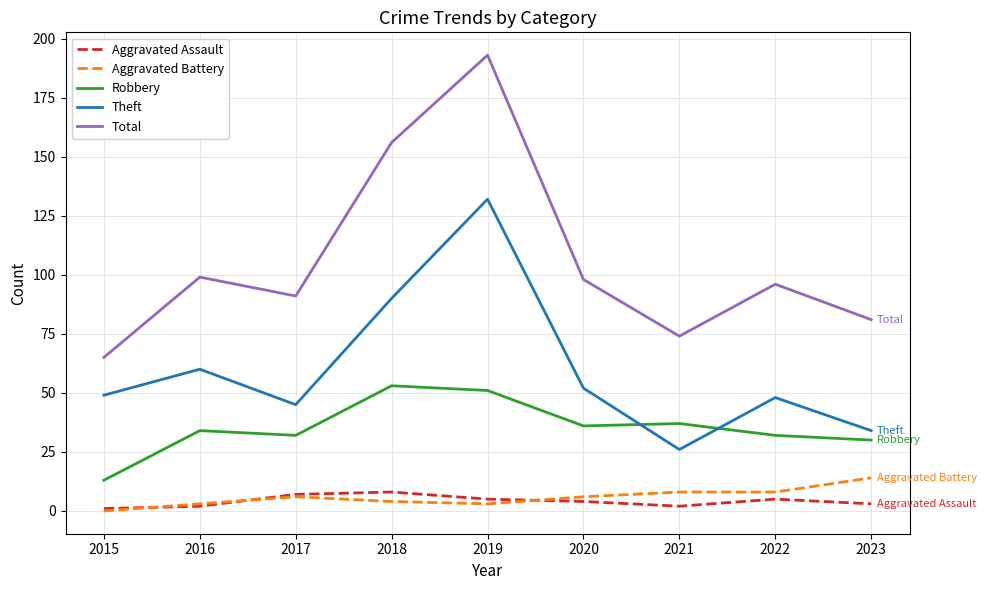

Which label corresponds to the smallest value in the chart?

2015